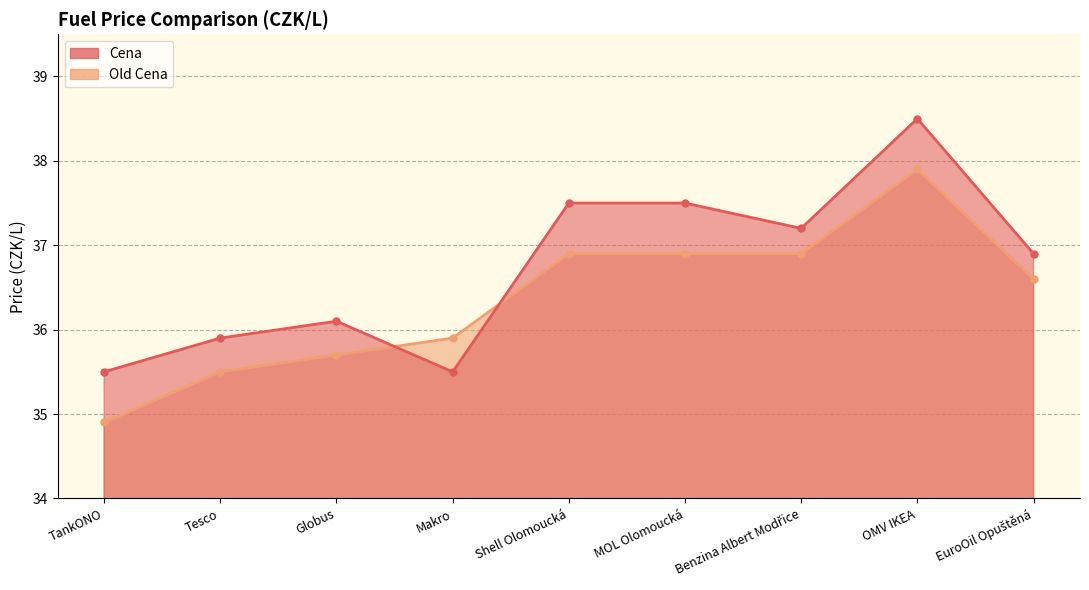

How many lines are shown in the chart?

2